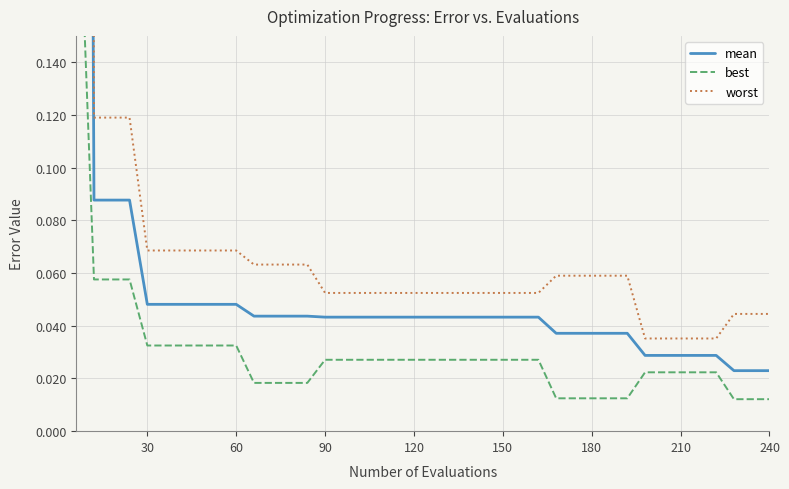

True or false: best and worst cross at least once.

False